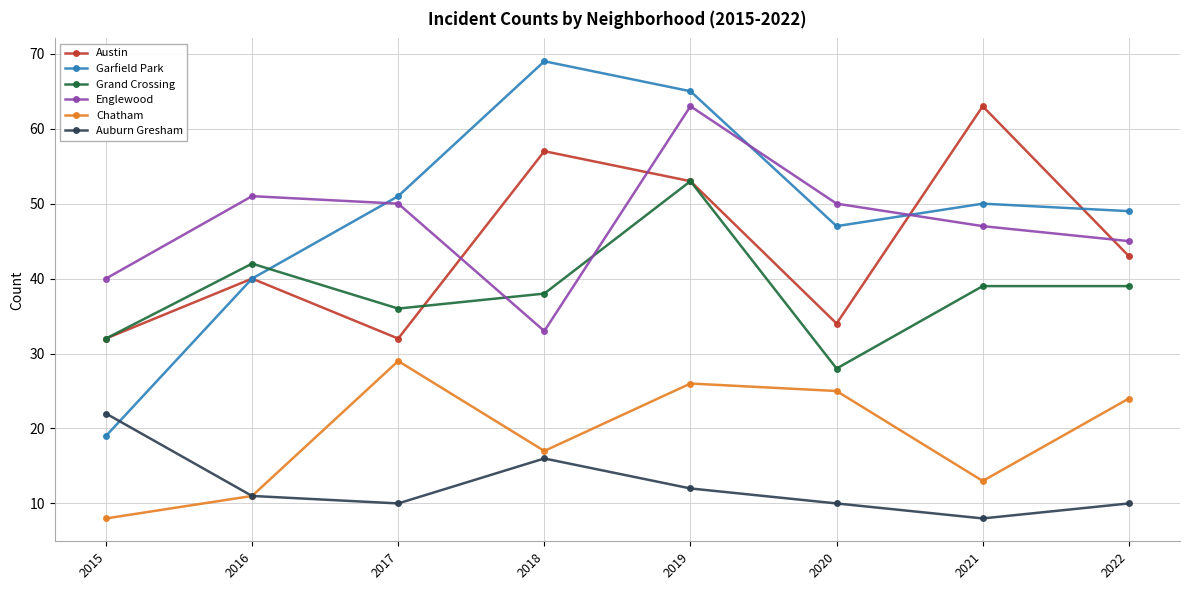

Where does the Grand Crossing series first go above 39?

2016